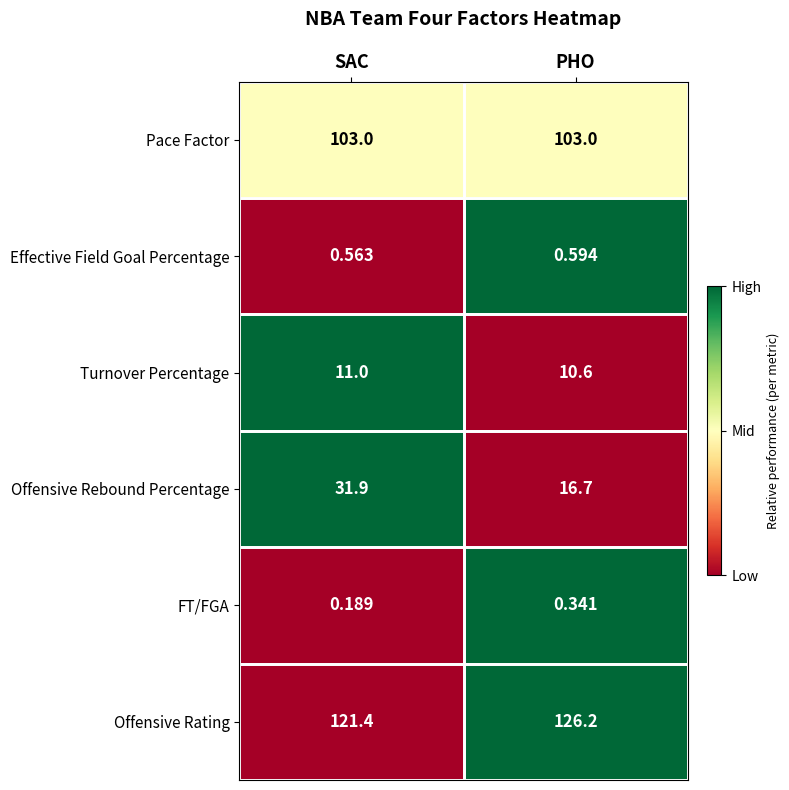

Count the number of categories in the chart.

2